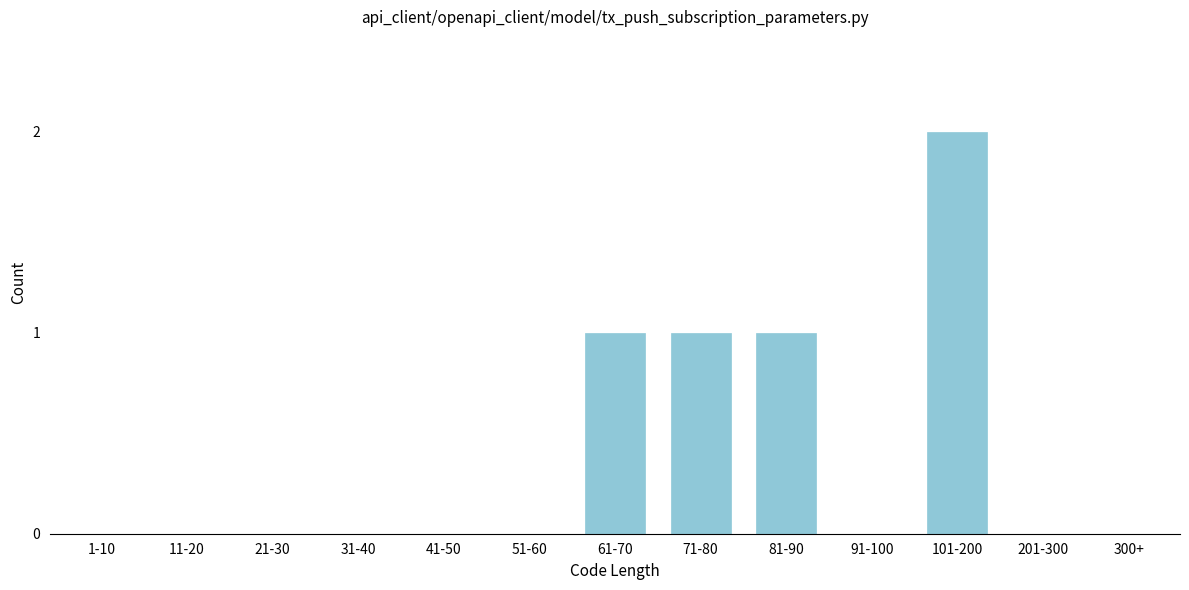

Reading right to left, what are all the values shown in this chart?

300+=0	201-300=0	101-200=2	91-100=0	81-90=1	71-80=1	61-70=1	51-60=0	41-50=0	31-40=0	21-30=0	11-20=0	1-10=0